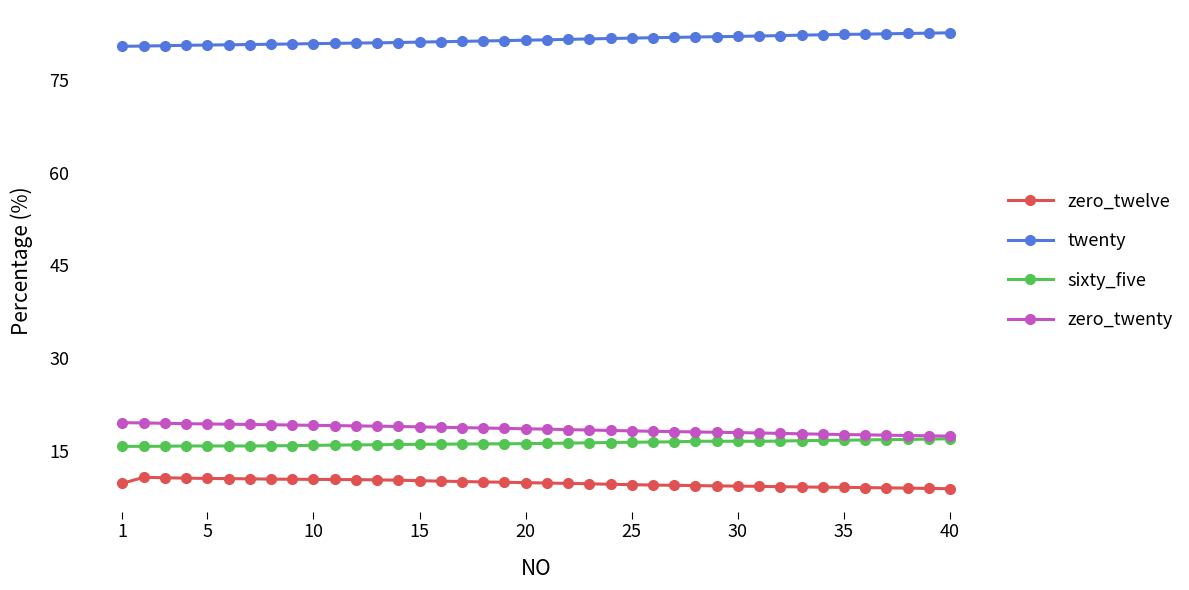

What is the difference between the maximum and minimum values in the zero_twenty series?

2.2